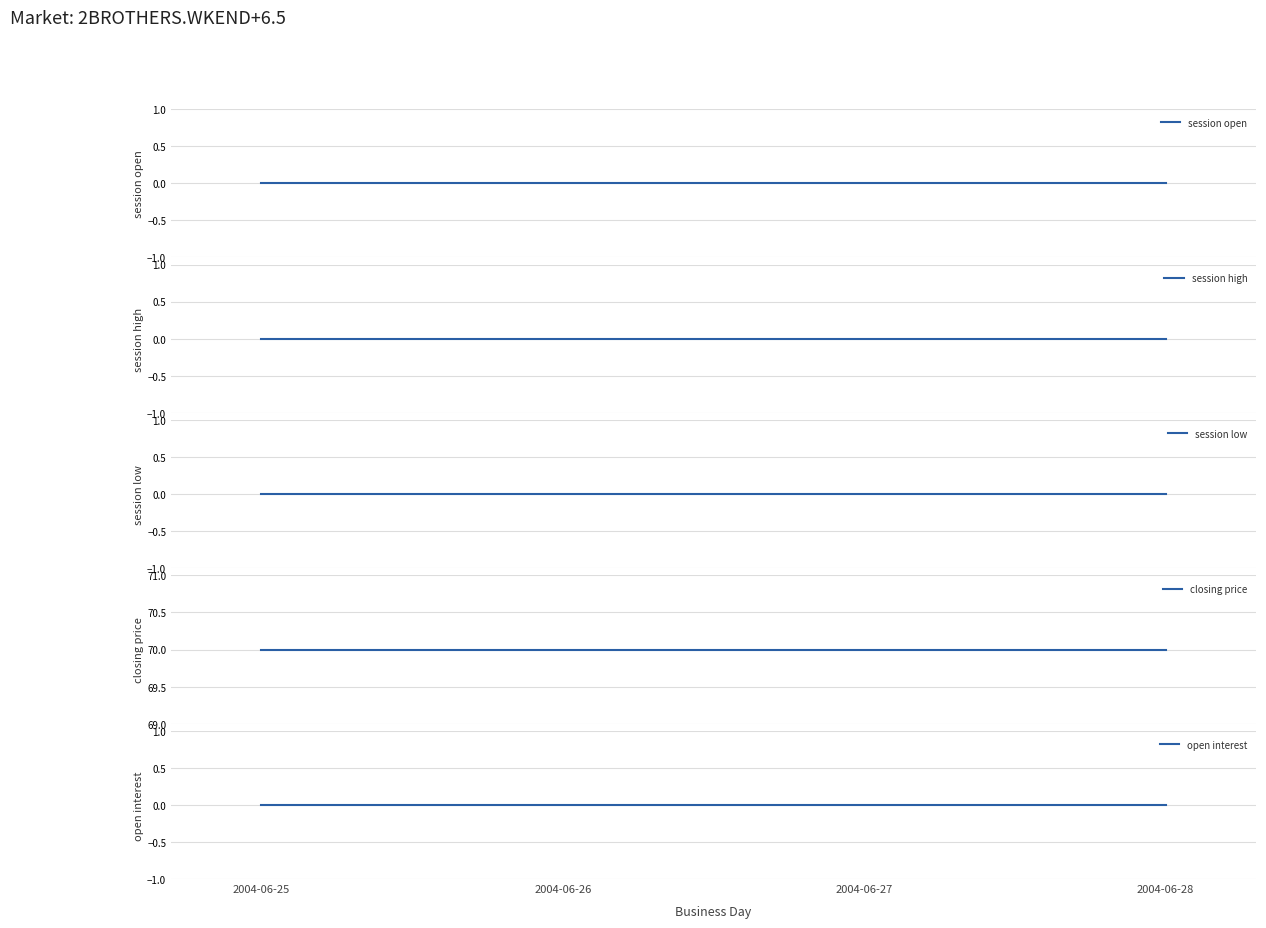

Which series has the widest spread of values?

session open